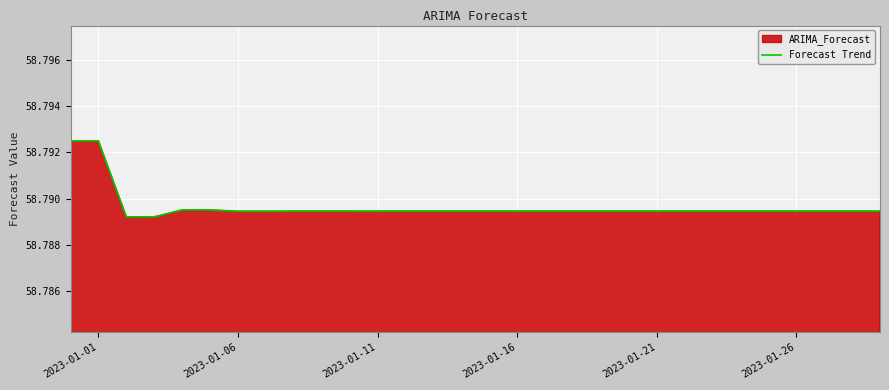

The value at 2023-01-16 is 12.0. True or false?

False